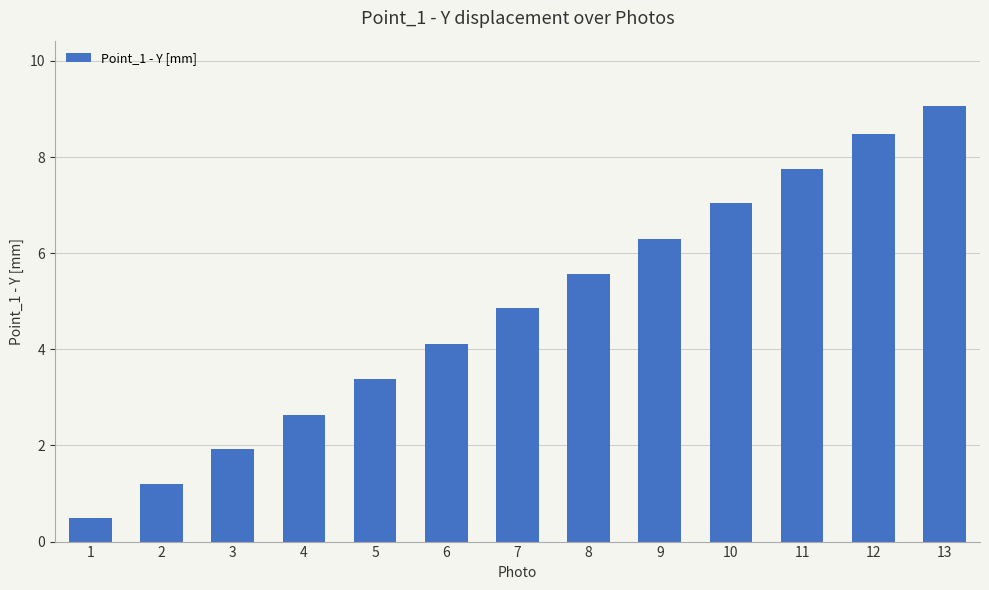

What is the maximum value shown in the chart?

9.1